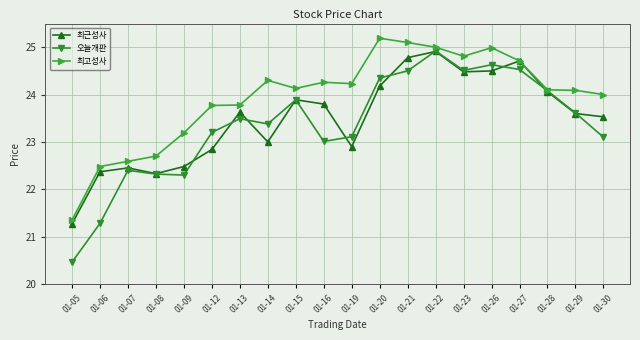

Is it true that 오늘개판 equals 22.4 at 01-07?

True